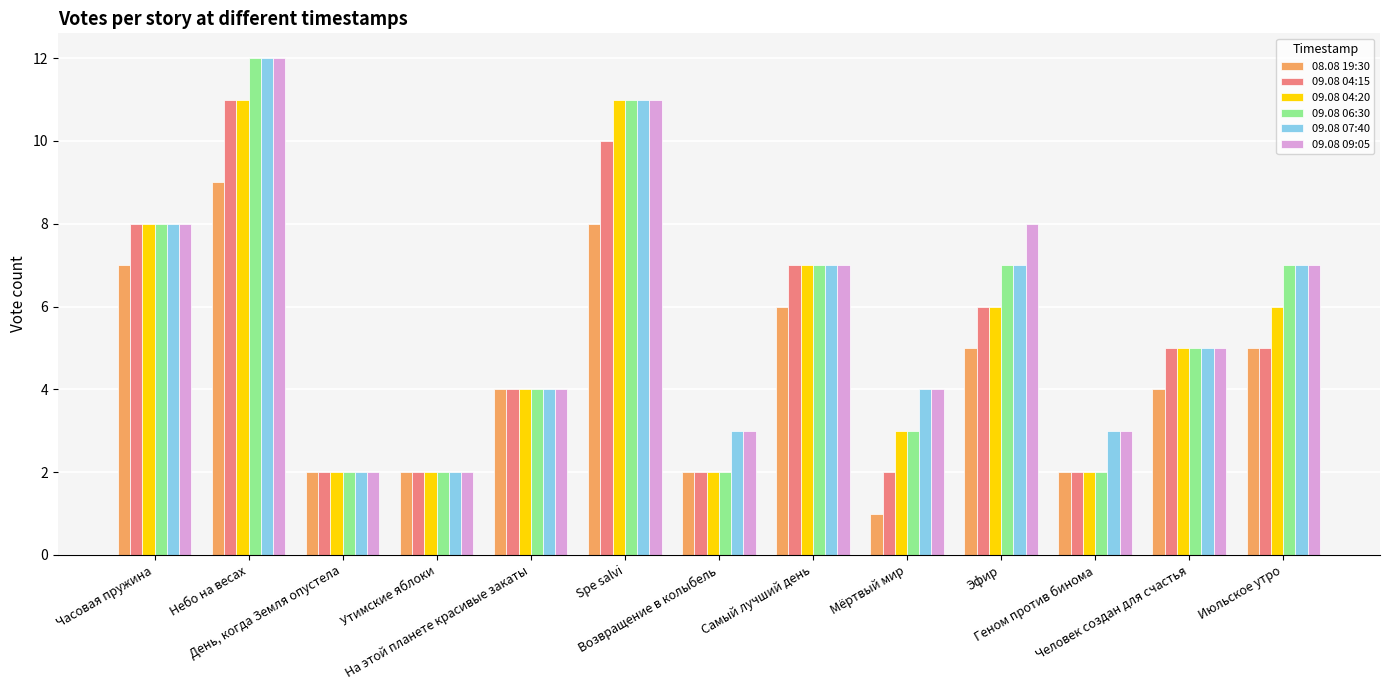

What is the greatest value displayed?

12